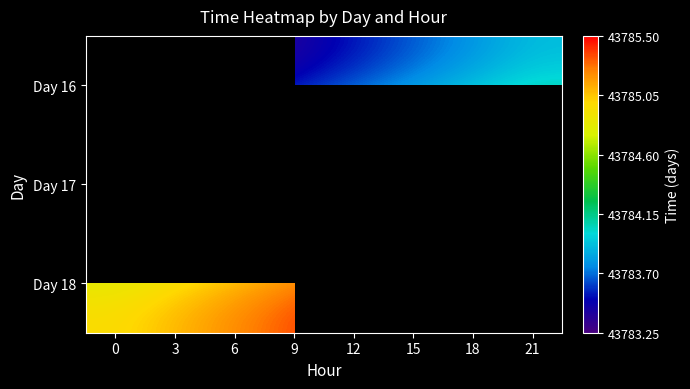

What is the smallest value displayed?

43783.2